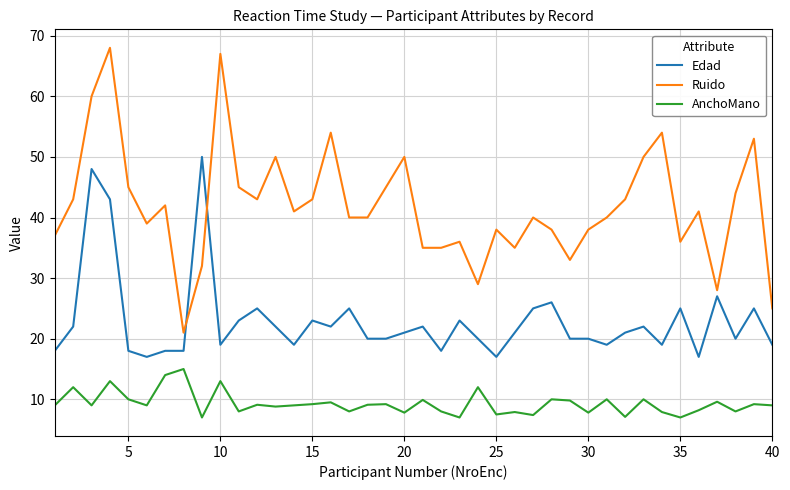

What is the difference between the second highest and minimum values in the Edad series?

31.0